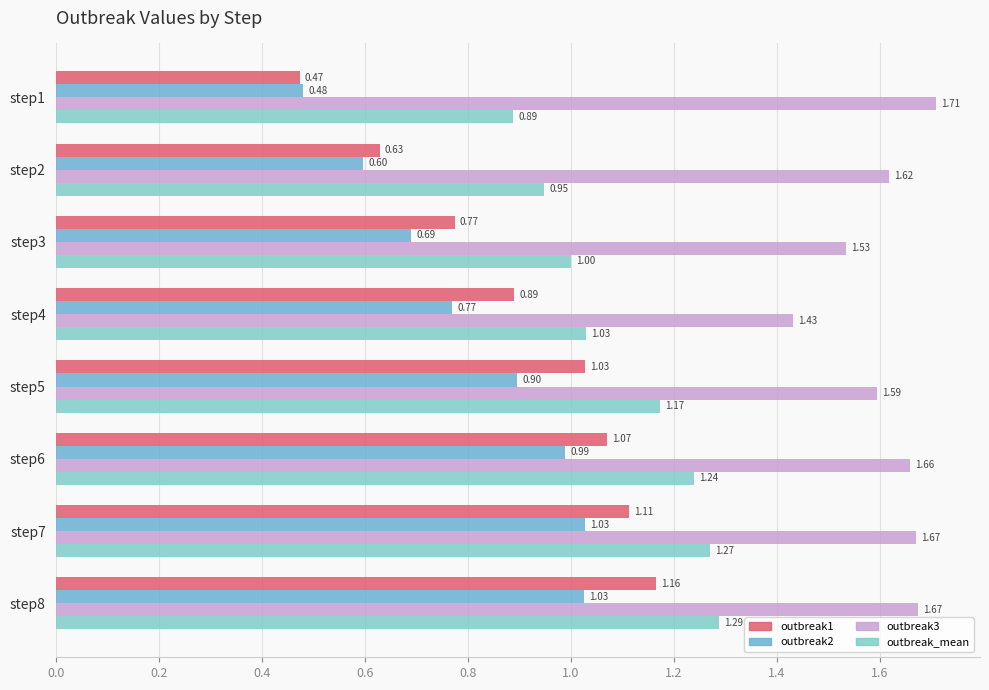

Count the number of data series in this chart.

4